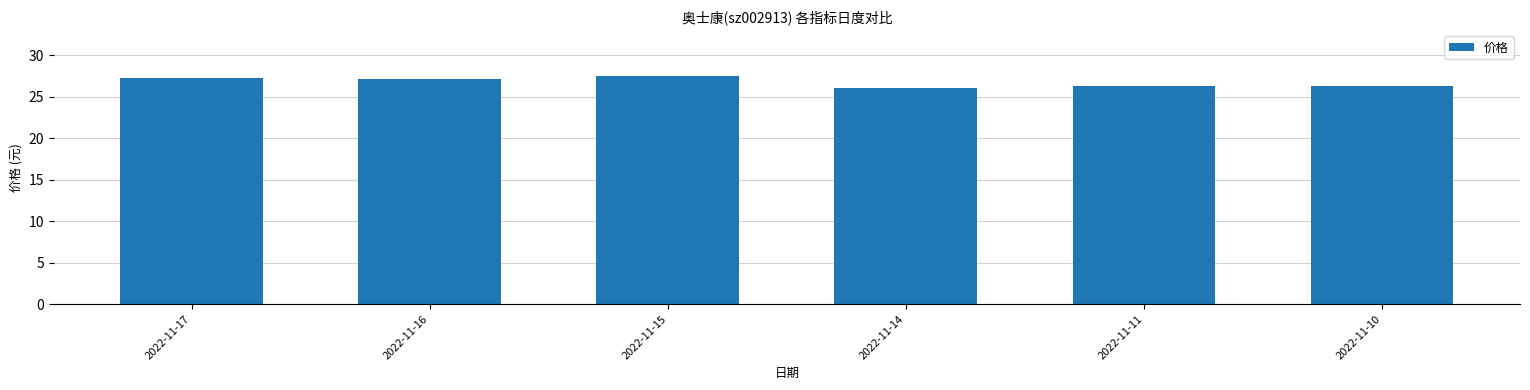

How many bars are there in total?

6